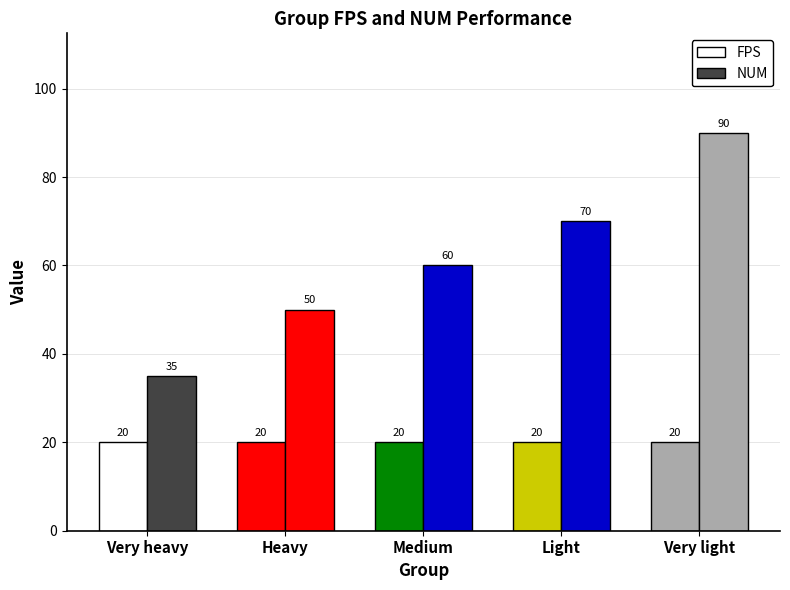

What is the spread (max minus min) of values at Medium?

40